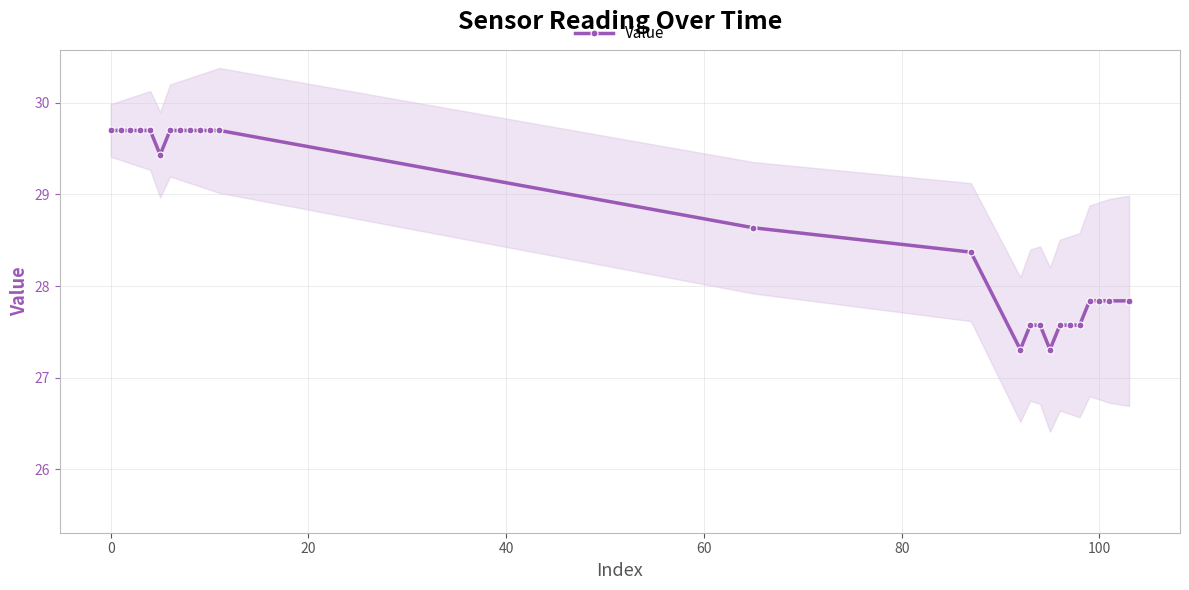

What is the average value?

28.7